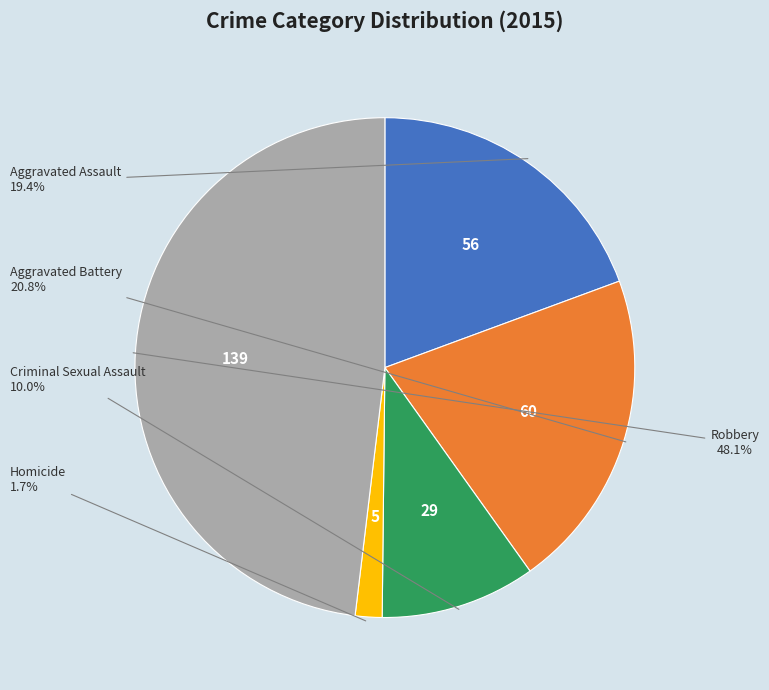

To the nearest percent, what is the difference between the largest and smallest slice percentages?

46%